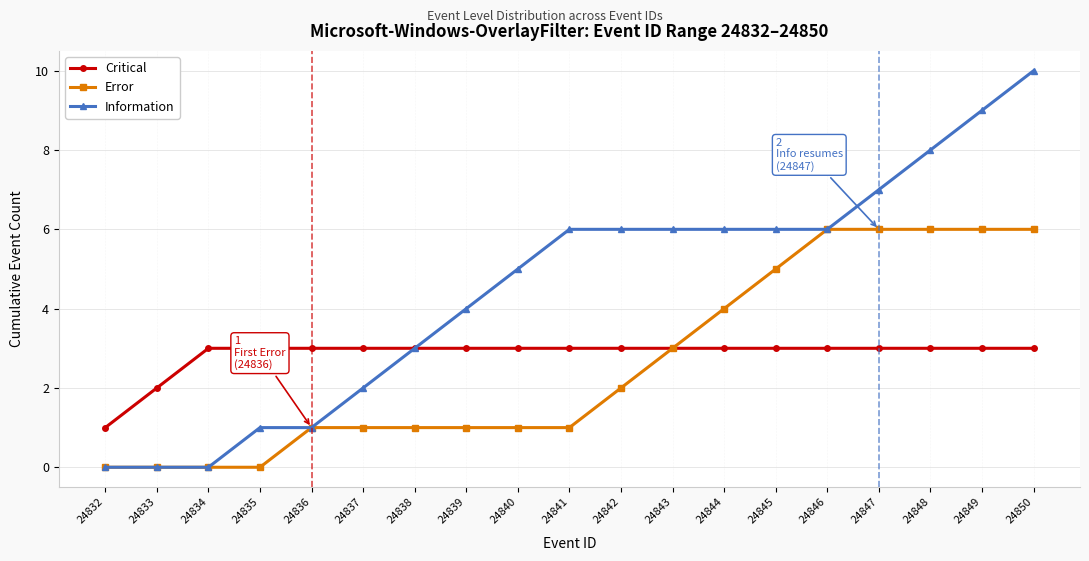

What is the greatest value displayed?

10